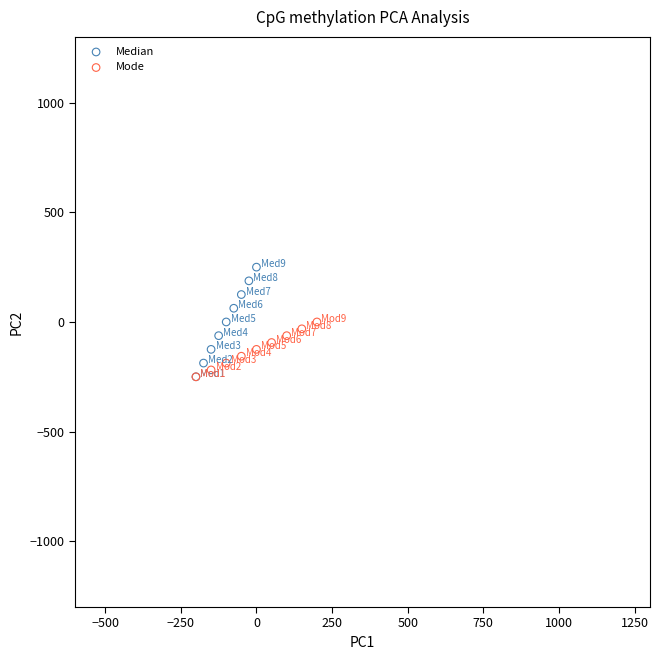

Which series reaches the maximum Y coordinate?

Median